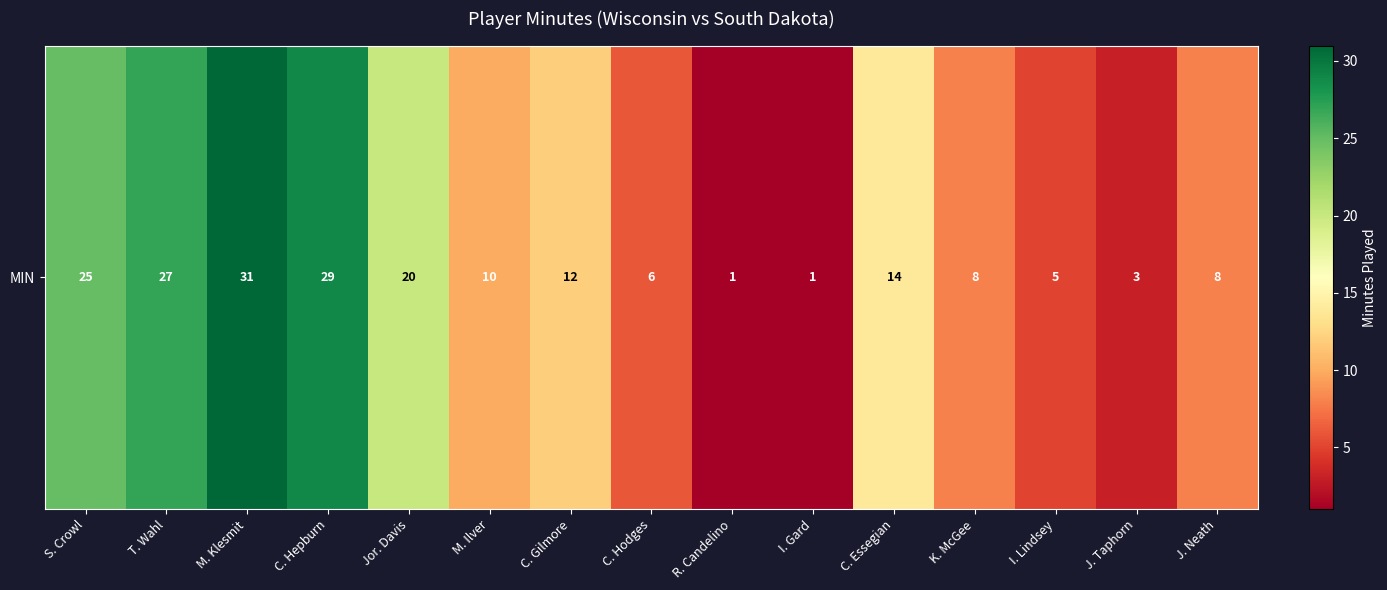

What is the maximum value shown in the chart?

31